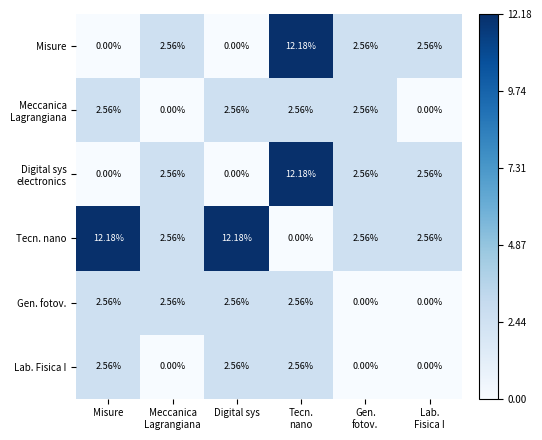

Which series has the largest total across all categories?

Tecn. nano